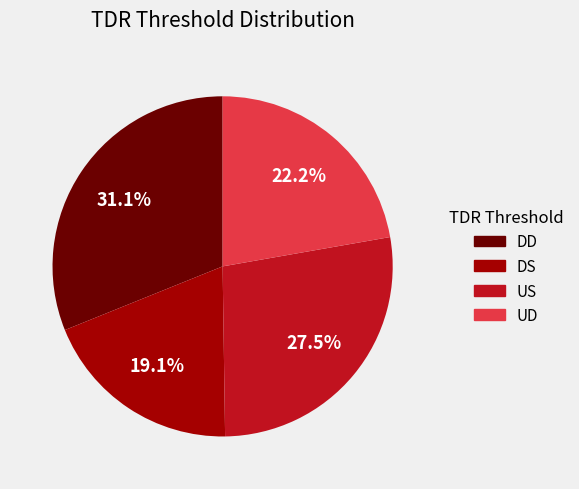

Rank the categories by value from lowest to highest.

DS, UD, US, DD